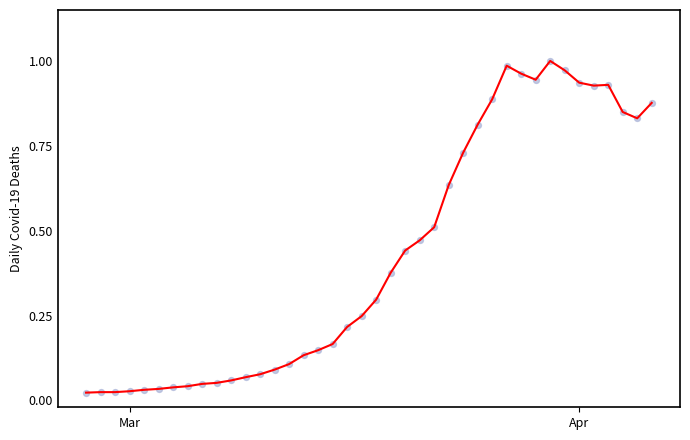

Does the chart have visible grid lines?

No